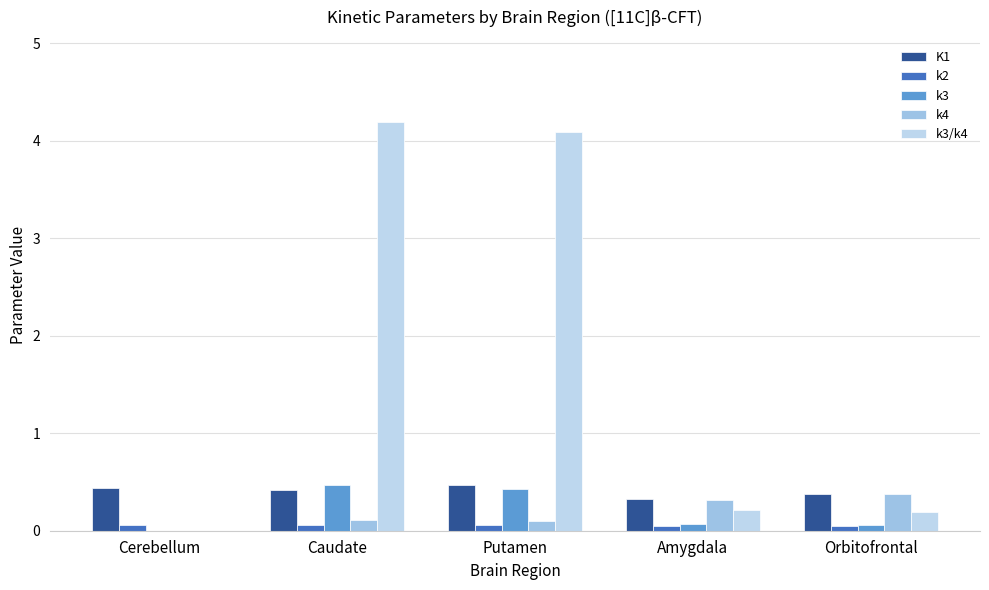

Where is k3 nearest to the value 0?

Cerebellum